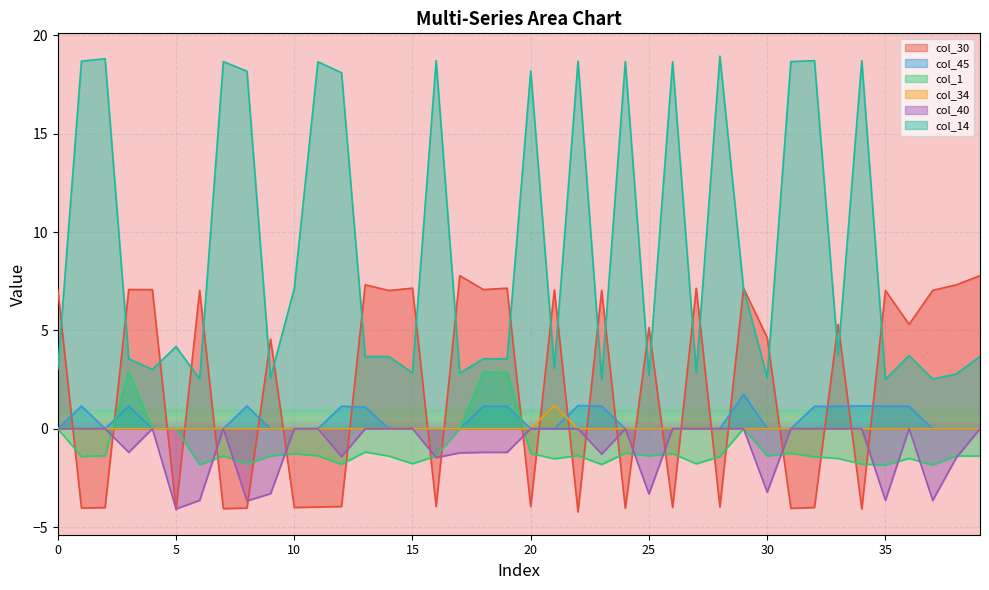

How many lines are shown in the chart?

6